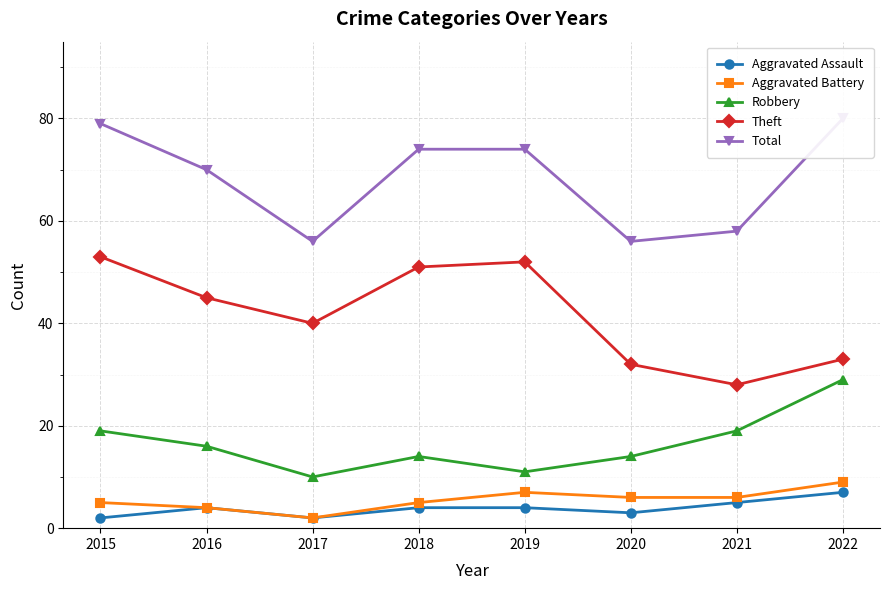

In Robbery, how many points are lower than both neighbors (excluding endpoints)?

2